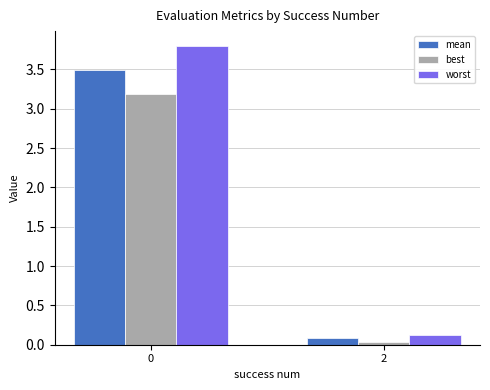

What is the difference between the maximum and minimum values in the best series?

3.2